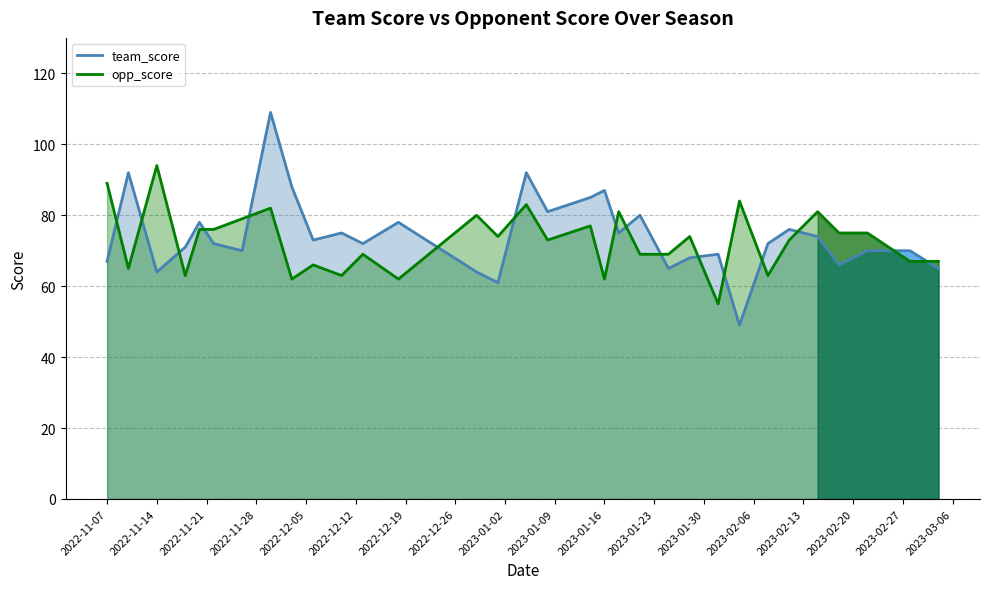

What is the spread (max minus min) of values at 2022-11-26?

9